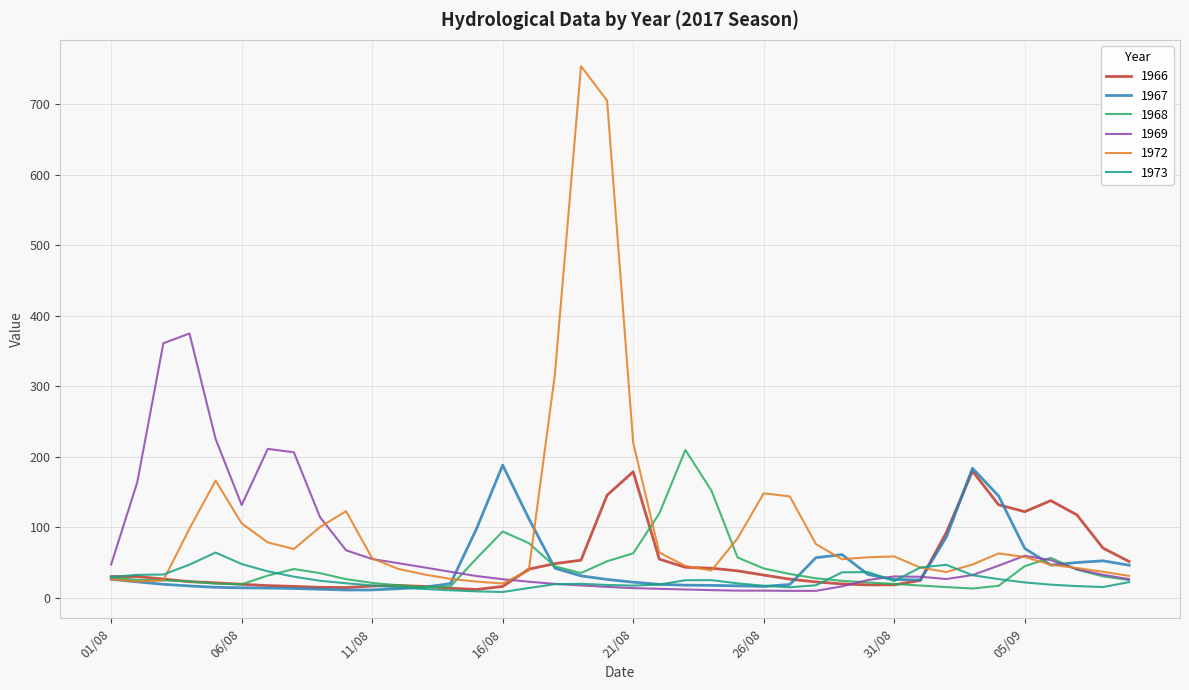

Which series has the widest spread of values?

1972